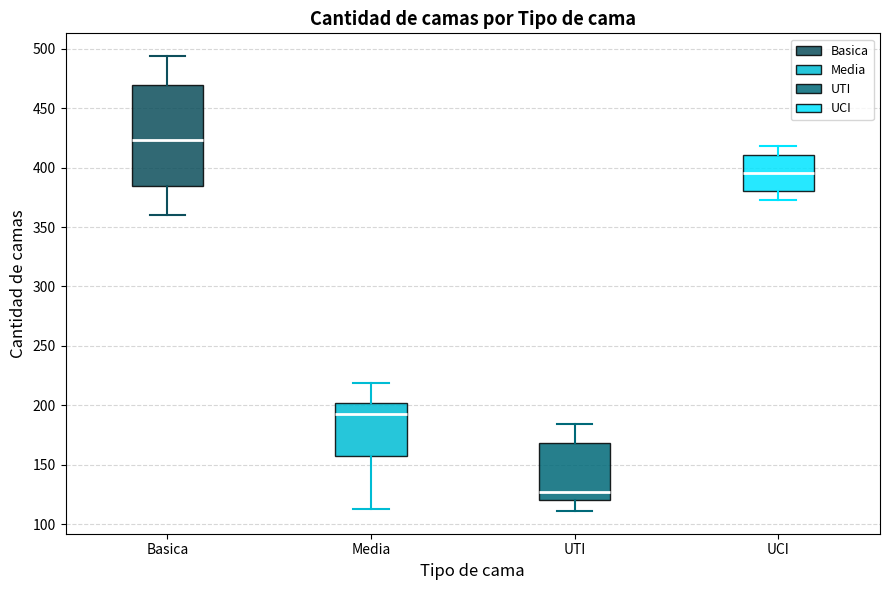

Reading left to right, read every box against the y-axis: the position of its median line, the range the box covers, and the ends of its whiskers. The values are not printed on the chart, so give them approximately, as read against the axis.

Basica: median 425, box 385 to 470, whiskers 360 to 495
Media: median 195, box 155 to 200, whiskers 115 to 220
UTI: median 125, box 120 to 170, whiskers 110 to 185
UCI: median 395, box 380 to 410, whiskers 375 to 420